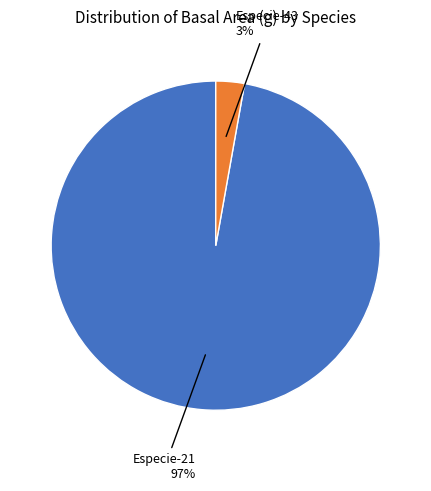

Is there a majority slice in this chart?

Yes